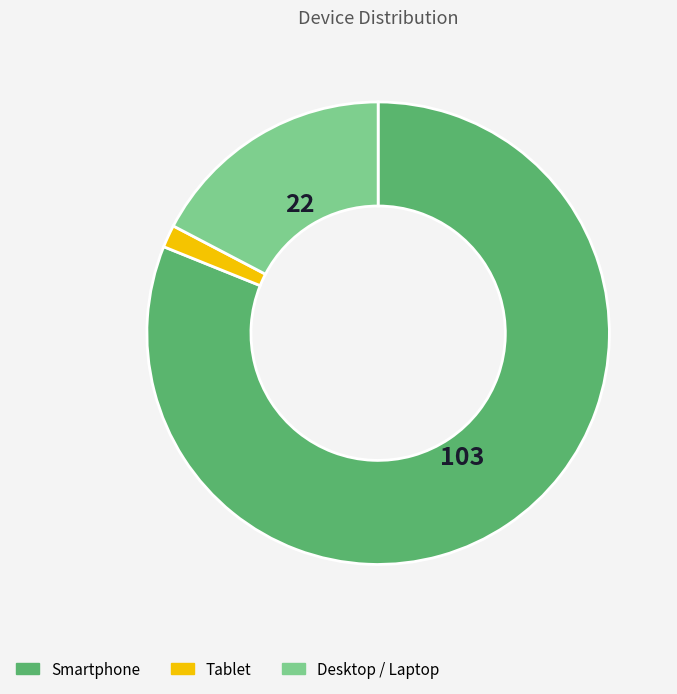

Rank the categories by value from lowest to highest.

Tablet, Desktop / Laptop, Smartphone